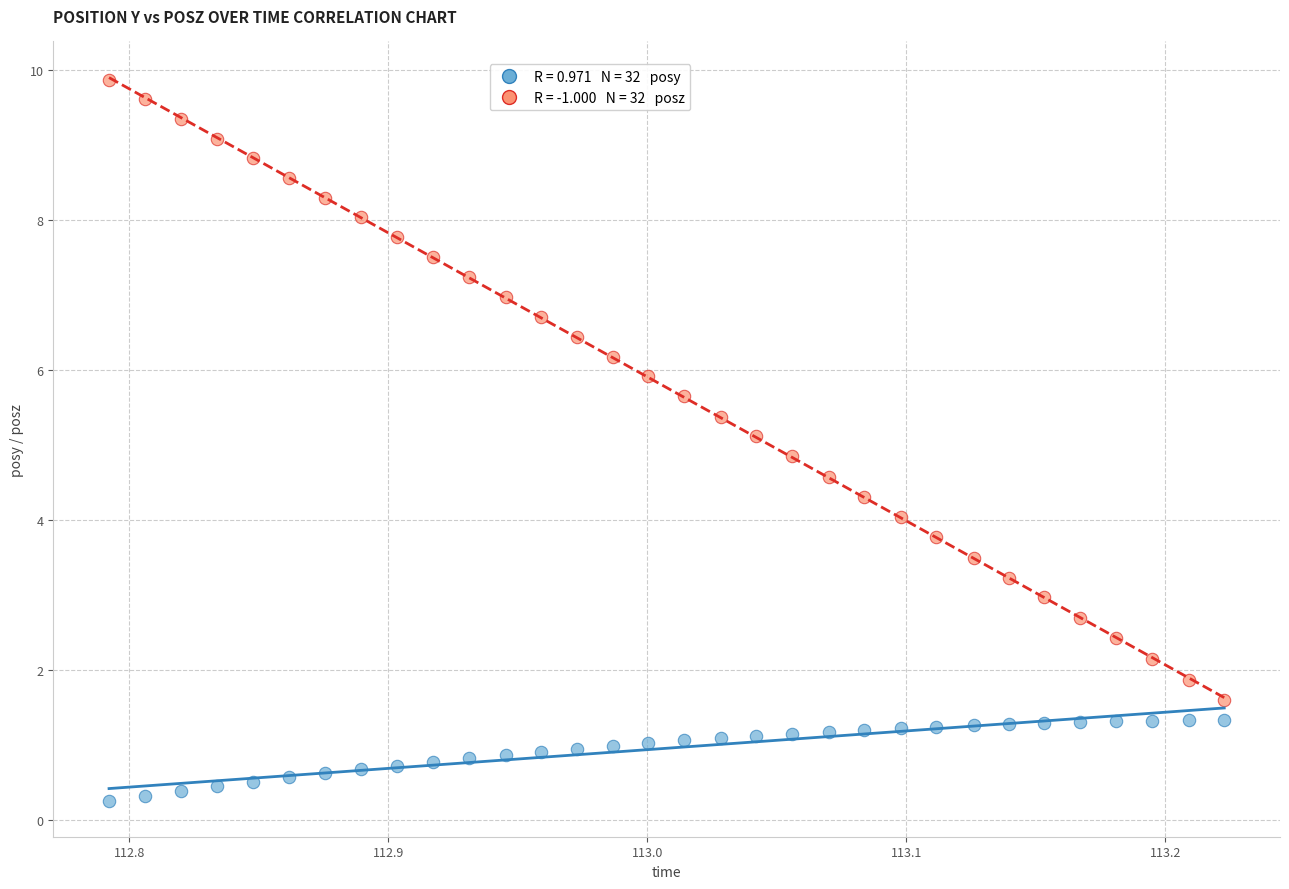

Across all data points, what is the range of Y values (max minus min)?

9.6